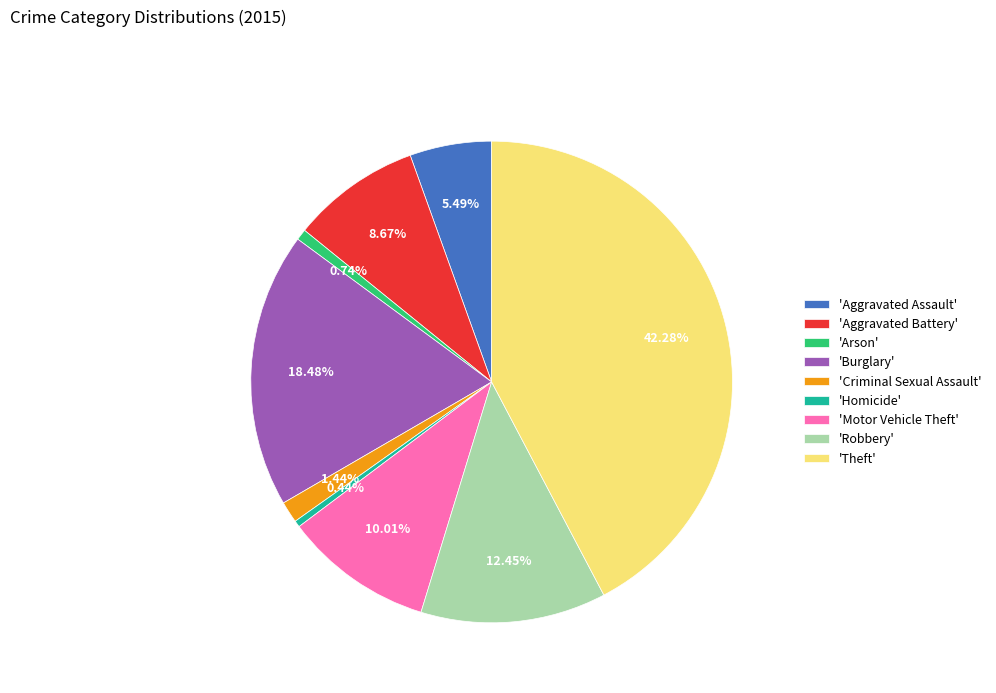

How many slices are in this pie chart?

9